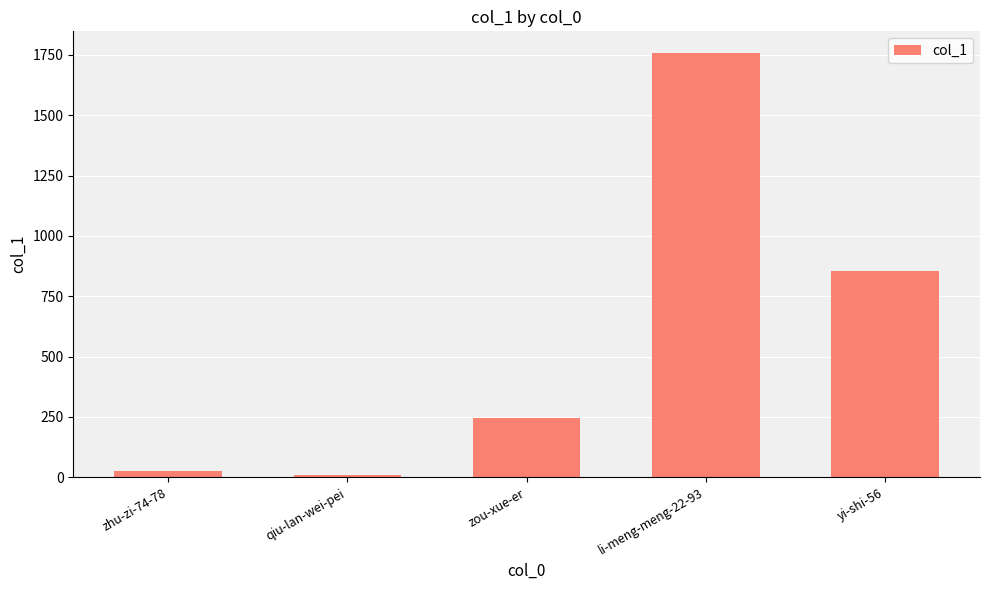

What is the maximum value shown in the chart?

1760